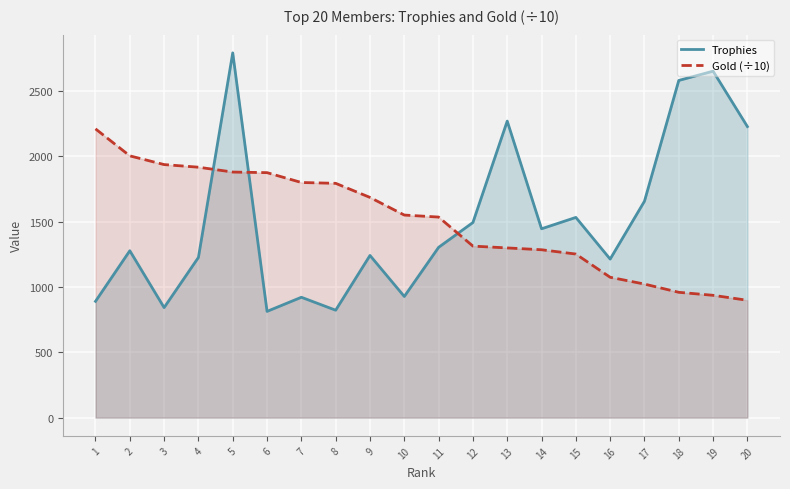

What is the approximate value of Gold (÷10) at 5?

1879.1